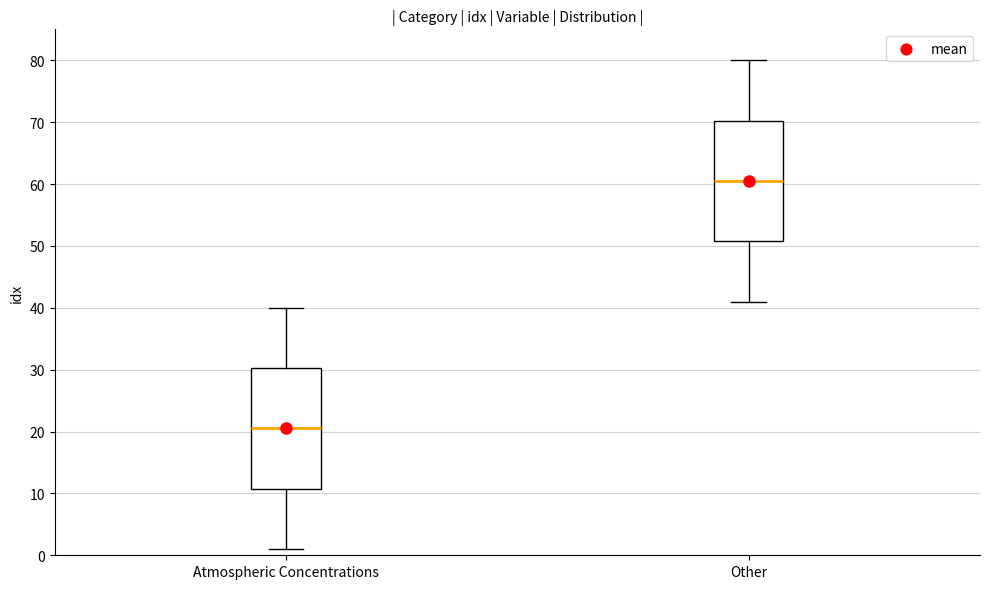

Reading left to right, read every box against the y-axis: the position of its median line, the range the box covers, and the ends of its whiskers. The values are not printed on the chart, so give them approximately, as read against the axis.

Atmospheric Concentrations: median 21, box 11 to 30, whiskers 1 to 40
Other: median 61, box 51 to 70, whiskers 41 to 80